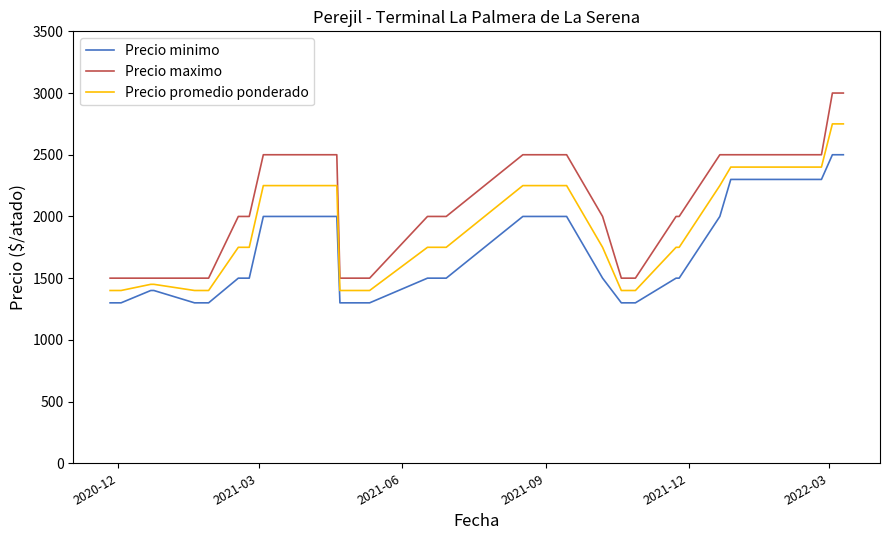

What is the difference between the maximum and minimum values in the Precio maximo series?

1500